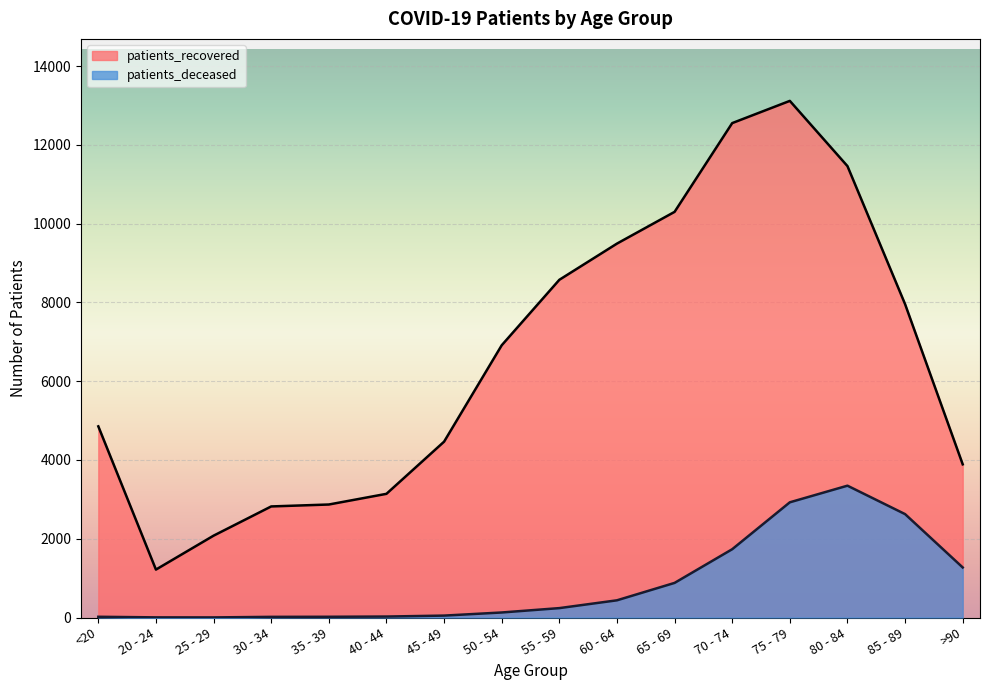

What is the average value of the patients_deceased series?

858